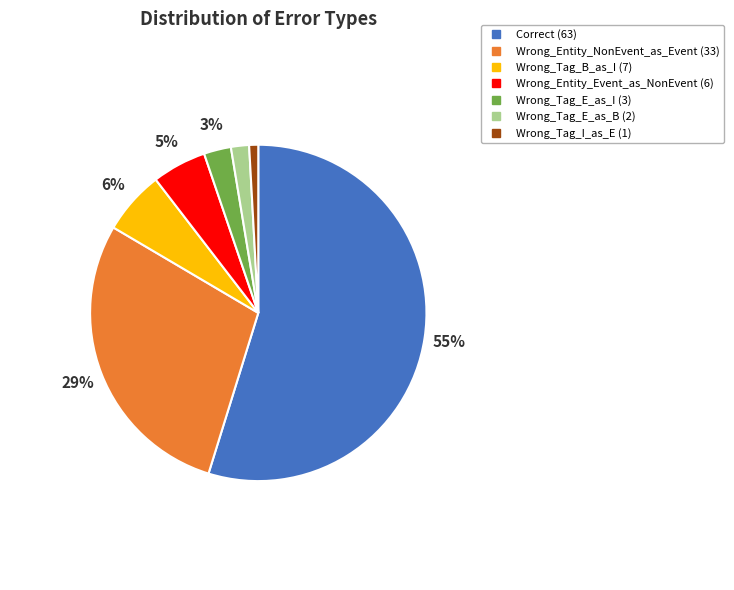

How many segments does this pie chart have?

7